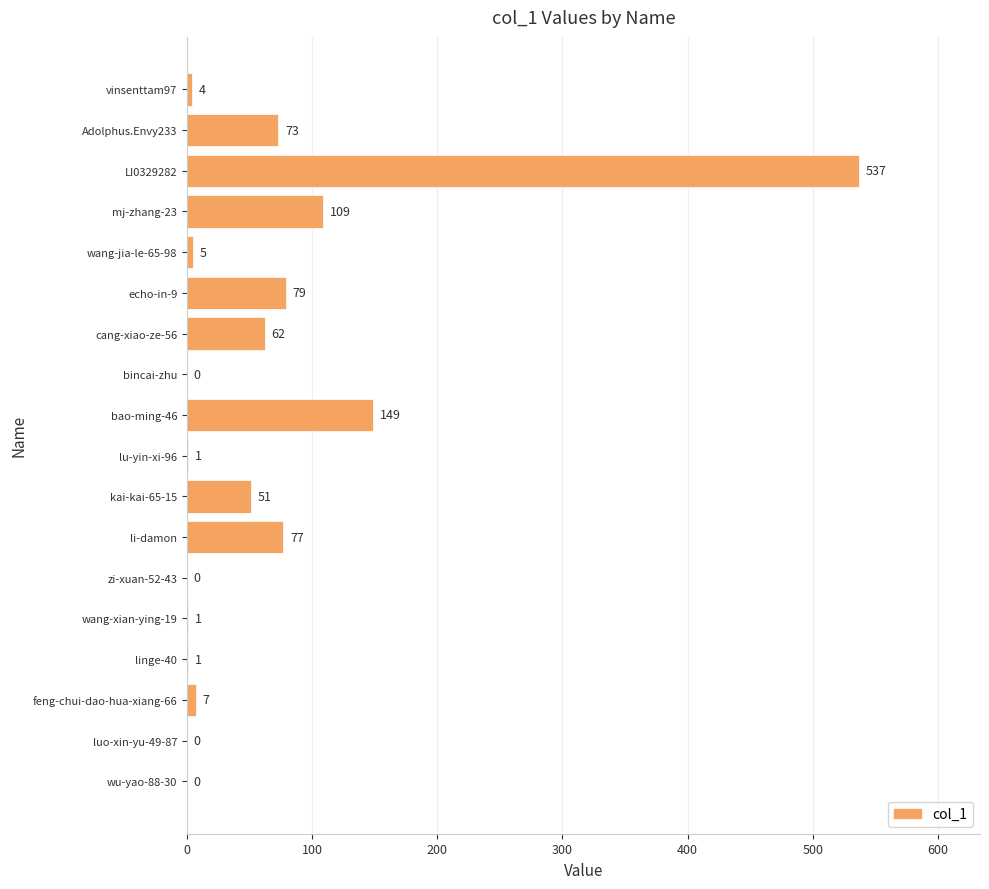

Approximately how many times larger is the value at cang-xiao-ze-56 compared to vinsenttam97?

15.5